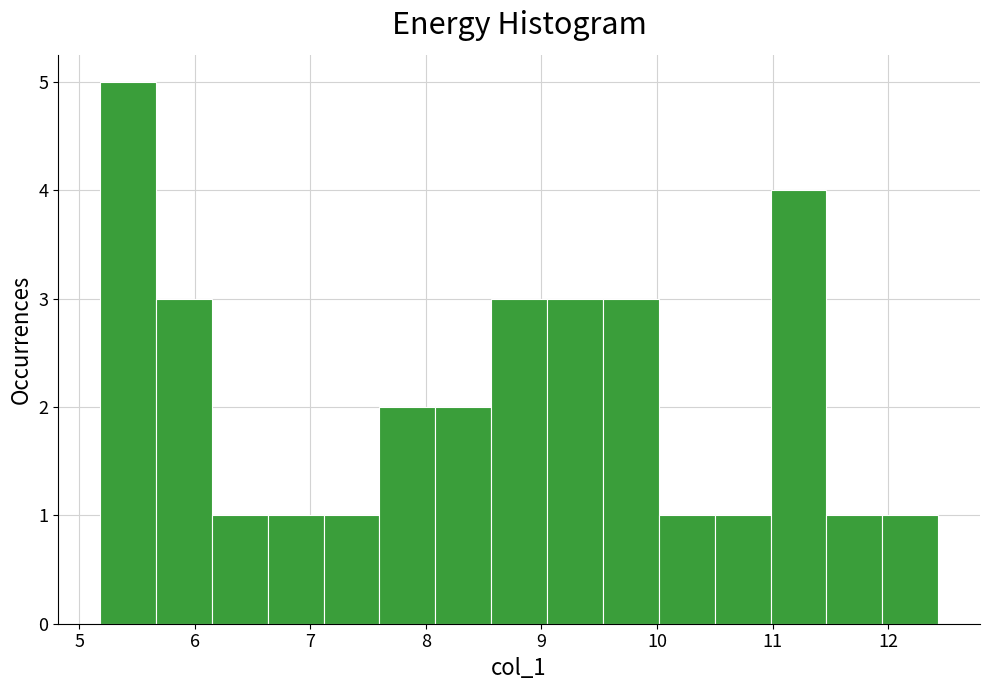

Reading left to right, transcribe this chart: for each bar, give the range it covers on the x-axis and its height. Neither the bar edges nor the heights are printed on the chart, so give them approximately, as read against the axes.

5.2 to 5.7: 5
5.7 to 6.1: 3
6.1 to 6.6: 1
6.6 to 7.1: 1
7.1 to 7.6: 1
7.6 to 8.1: 2
8.1 to 8.6: 2
8.6 to 9.0: 3
9.0 to 9.5: 3
9.5 to 10.0: 3
10.0 to 10.5: 1
10.5 to 11.0: 1
11.0 to 11.5: 4
11.5 to 11.9: 1
11.9 to 12.4: 1